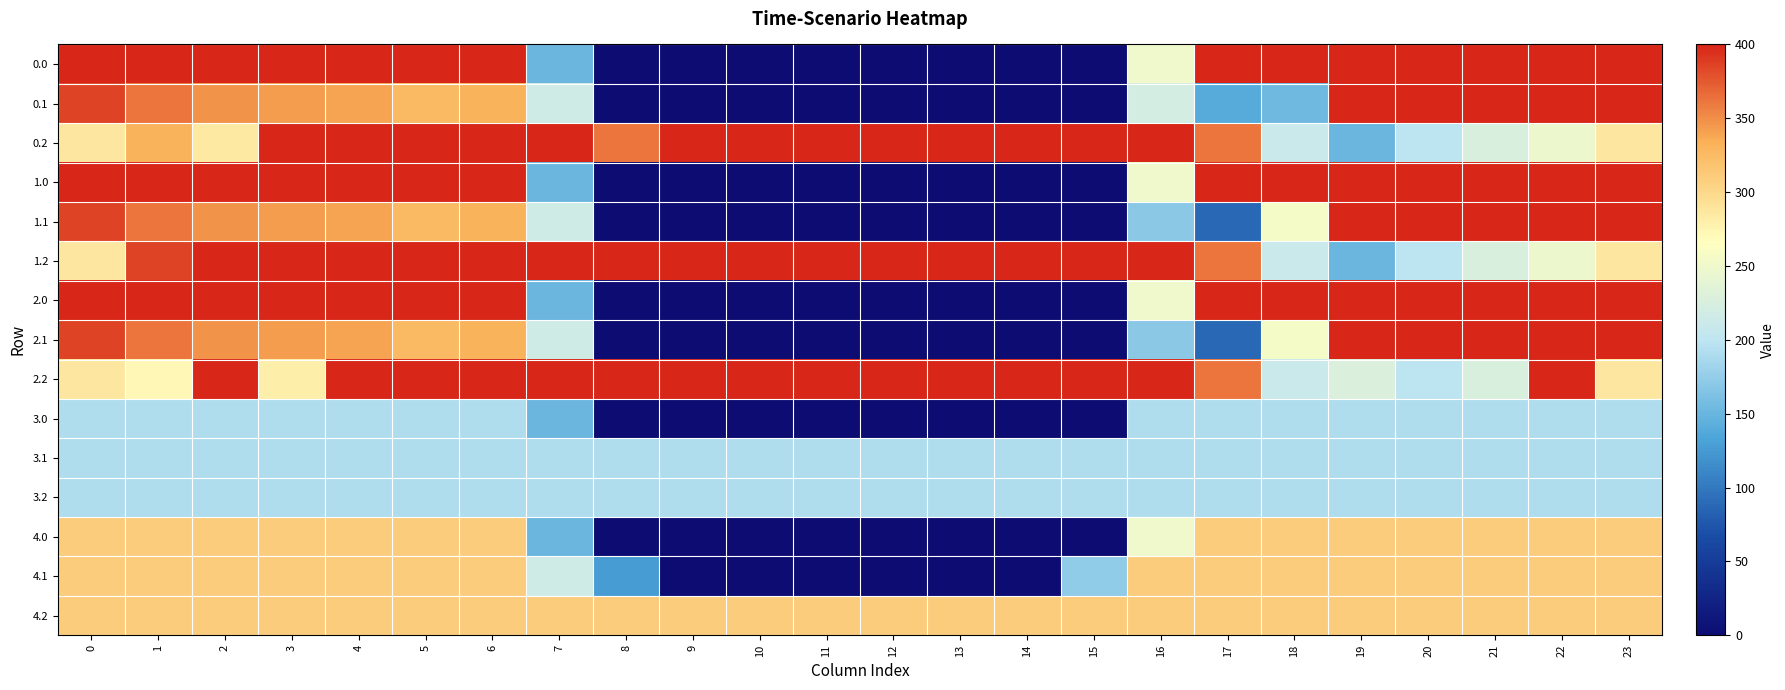

What is the total value across all series at 19?

4434.2